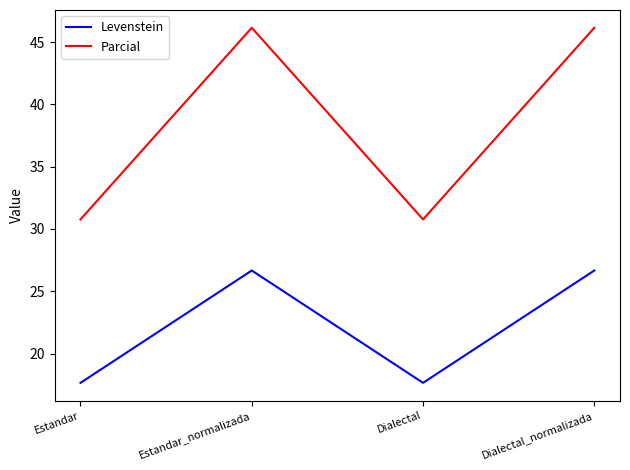

What is the lowest value of the Levenstein series?

17.6